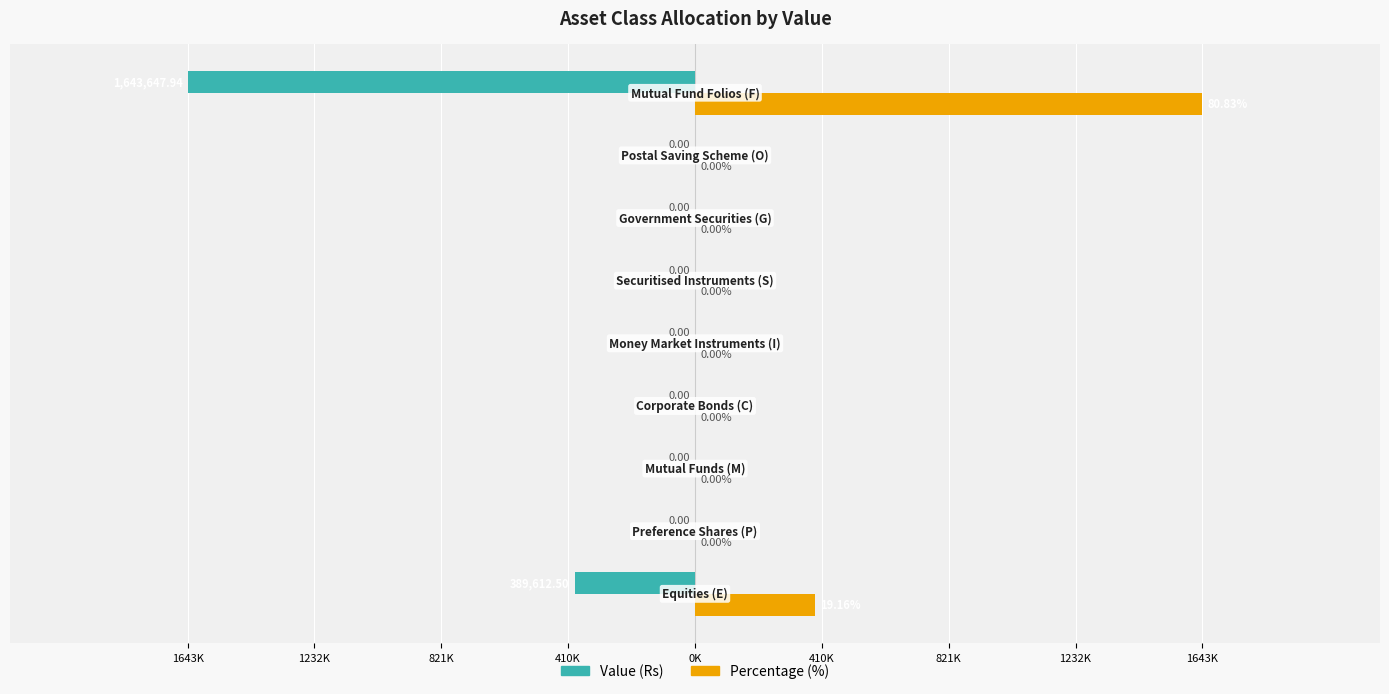

What are all the series names shown in the legend?

Value (Rs), Percentage (%)